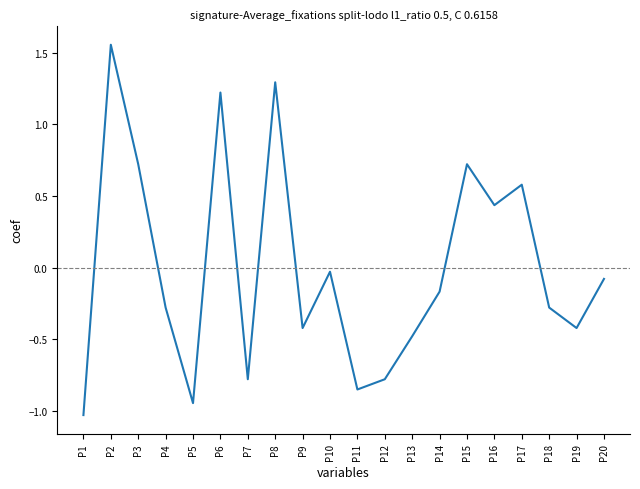

How many interior local peaks (higher than both neighbors) does the data have?

6